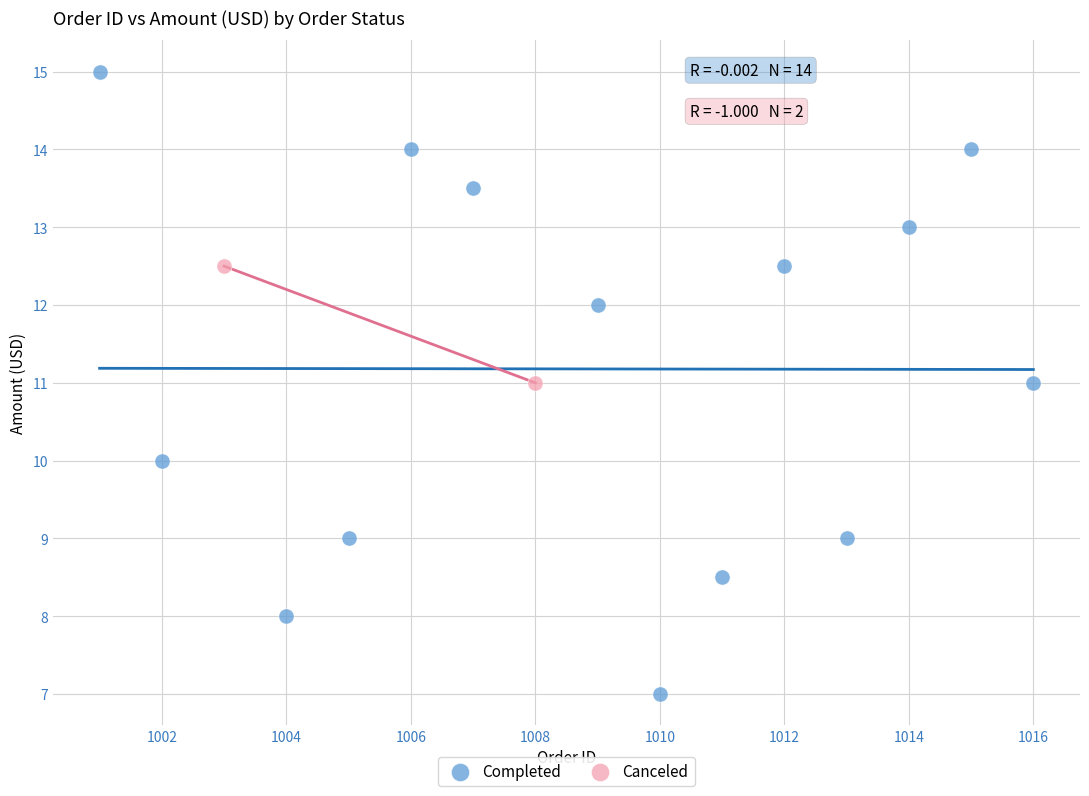

What are all the series names shown in the legend?

Completed, Canceled